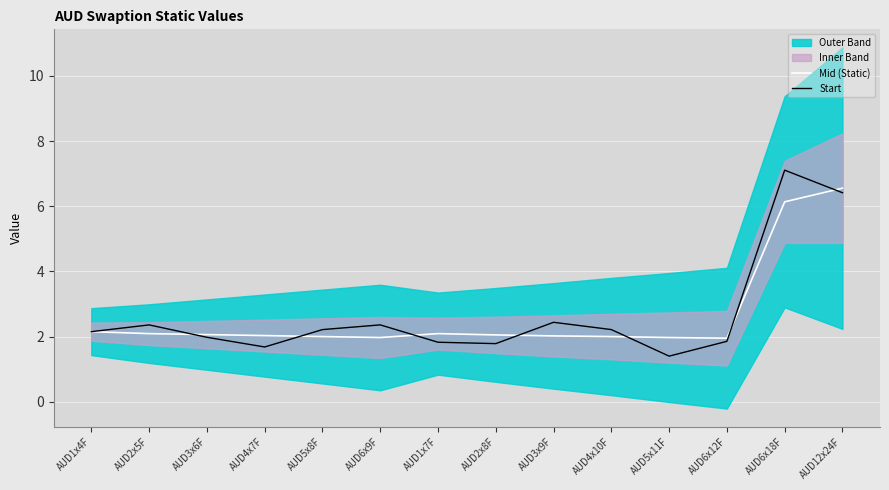

What is the difference between the second highest and second lowest values in the Mid (Static) series?

4.2